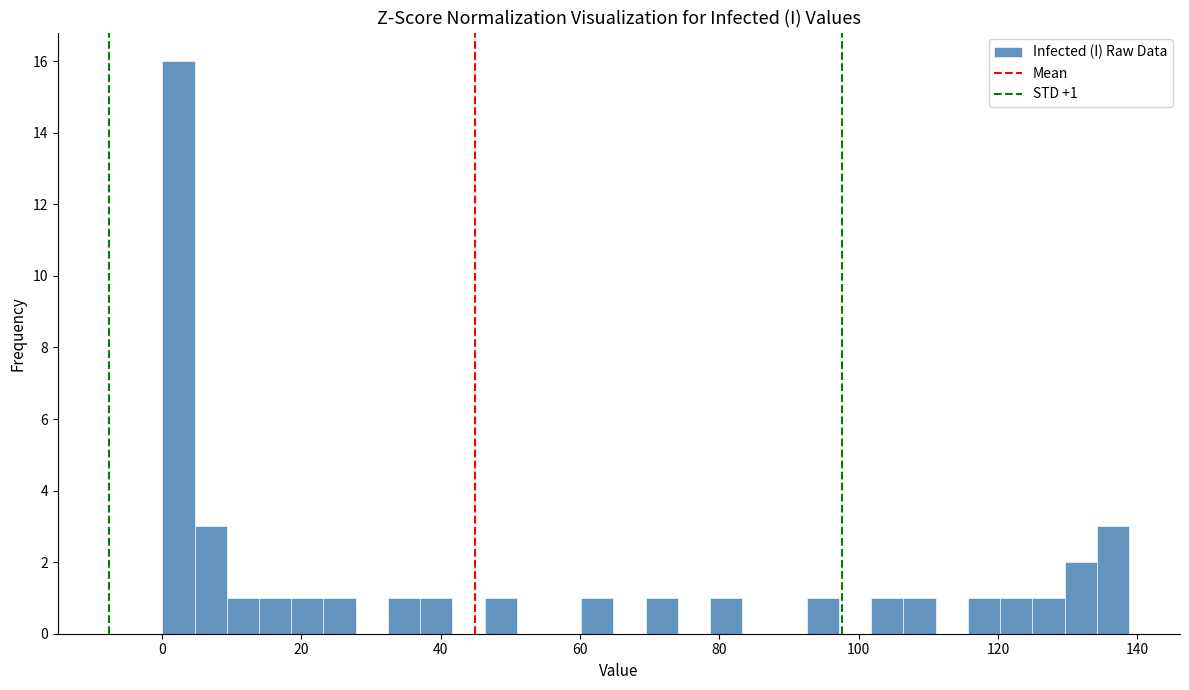

Around what value on the x-axis is the tallest bar? Give the approximate position of its centre, as read against the axis.

2